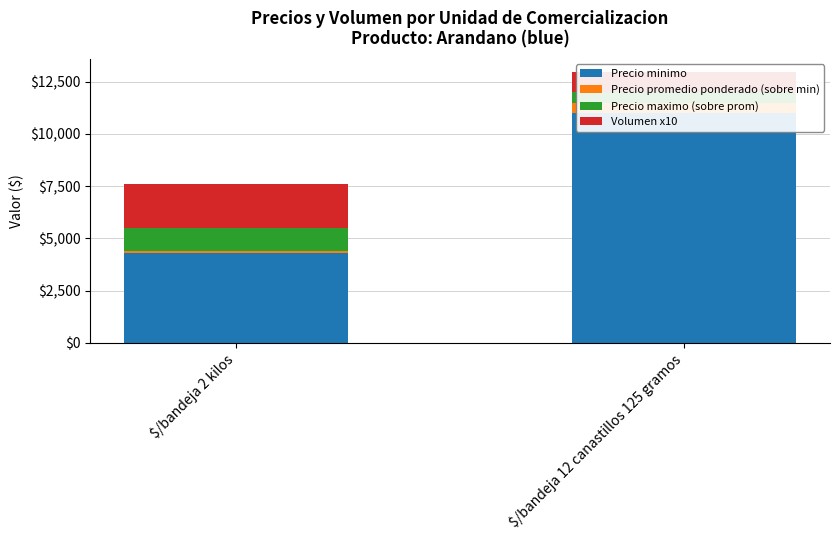

What is the minimum value for Precio maximo (sobre prom)?

526